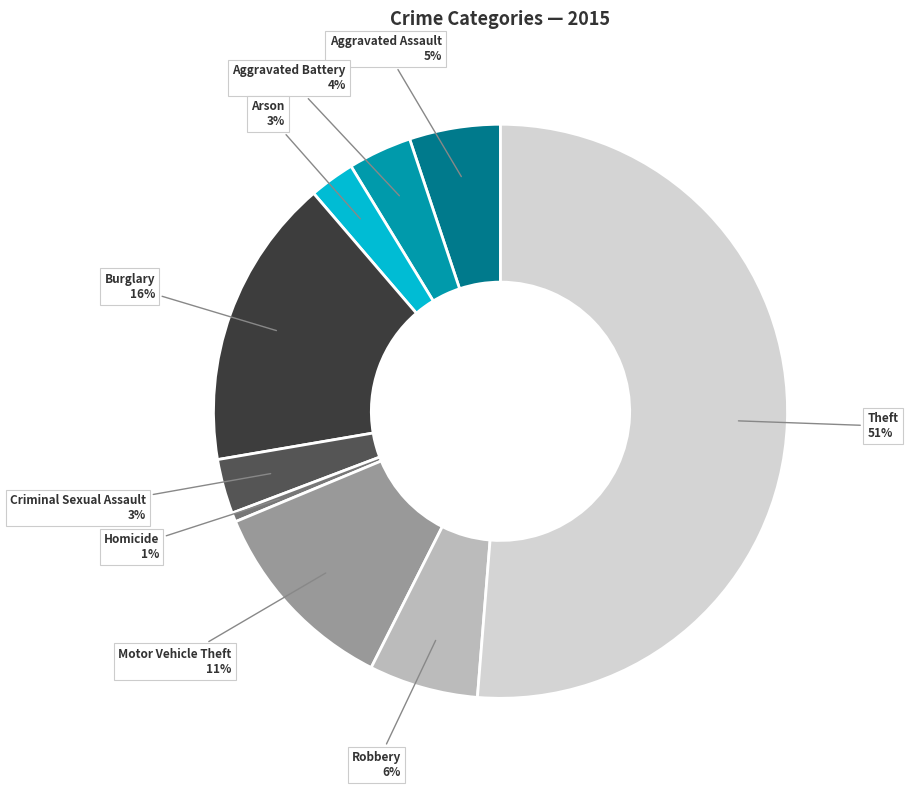

Which slice is the smallest?

Homicide